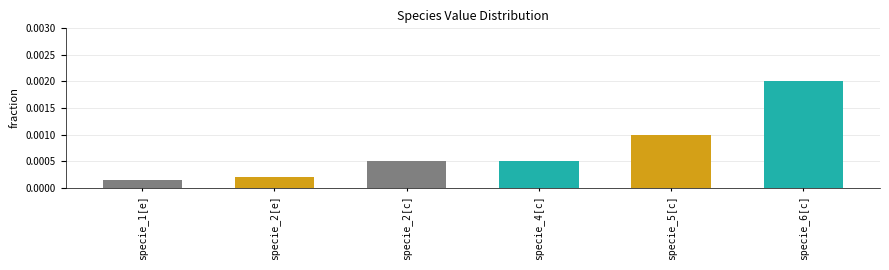

Between specie_5[c] and specie_4[c], which is larger?

specie_5[c]